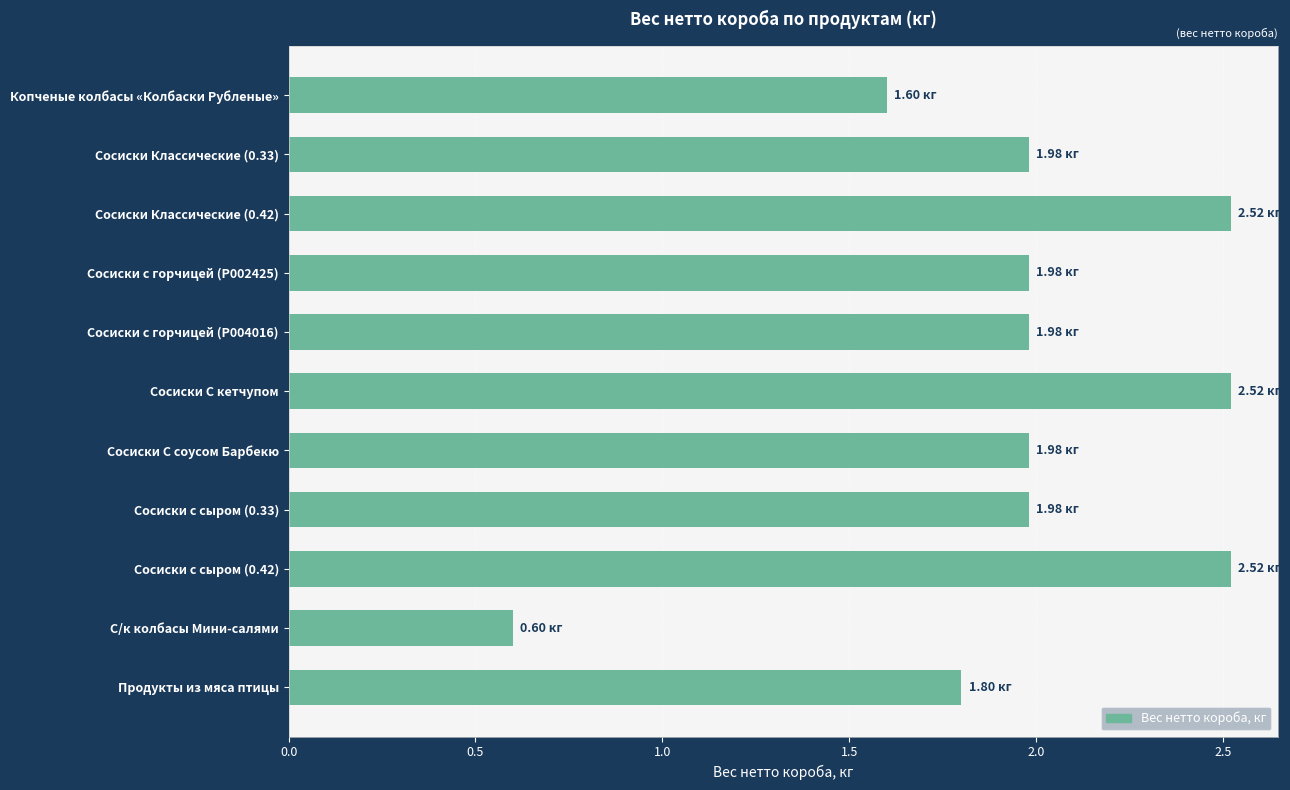

What is the sum of the values at Сосиски с горчицей (P002425) and С/к колбасы Мини-салями?

2.6